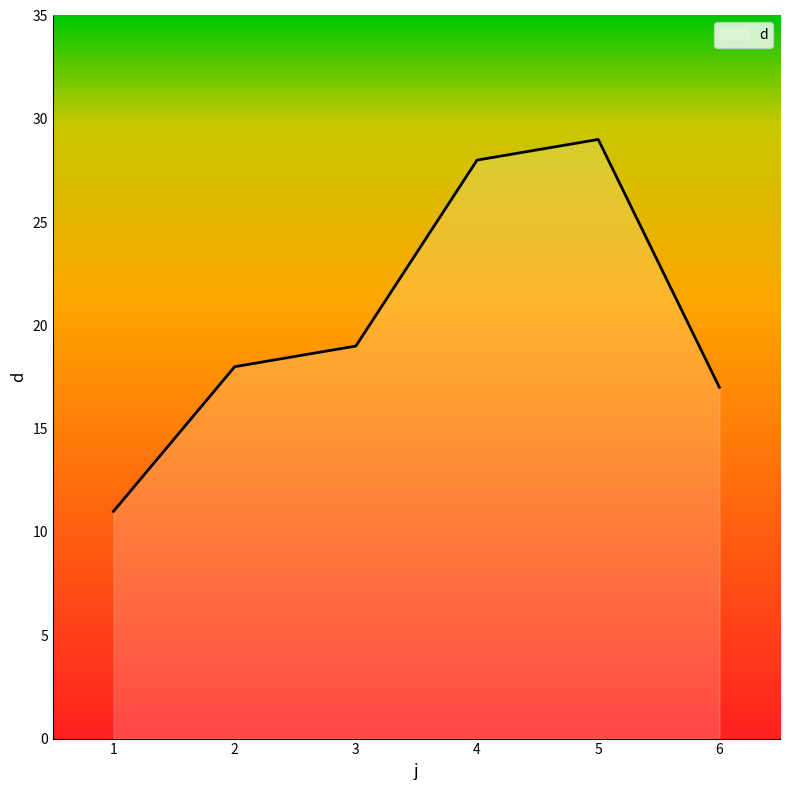

How many lines are shown in the chart?

1